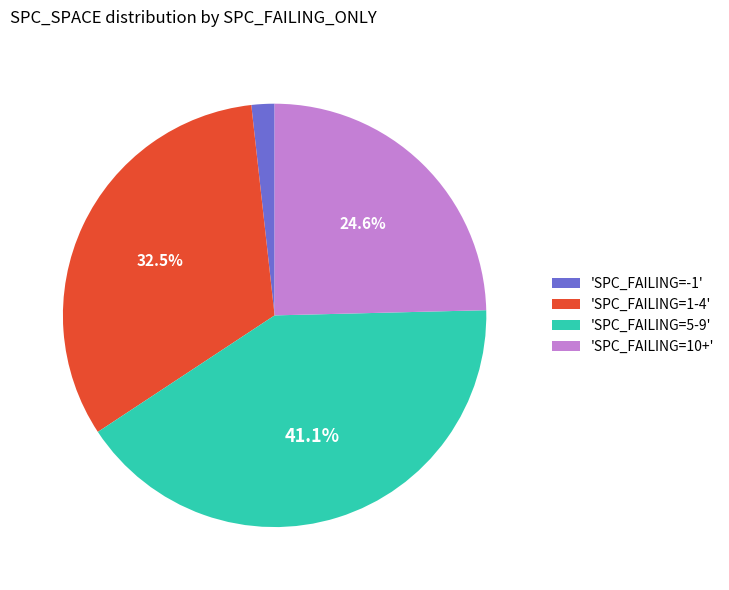

Which category has the smallest portion of the pie?

'SPC_FAILING=-1'